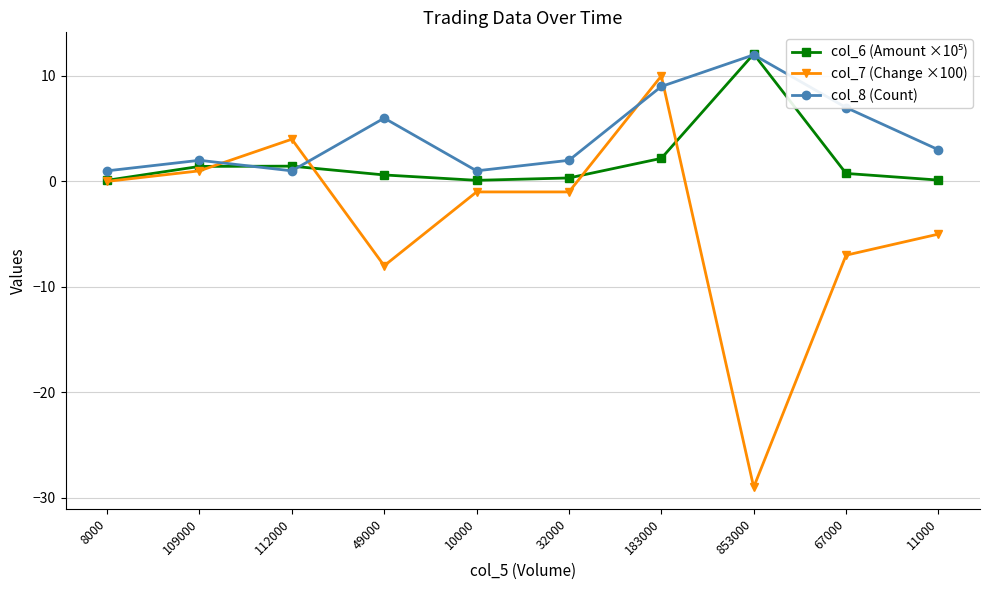

What is the spread (max minus min) of values at 112000?

3.0